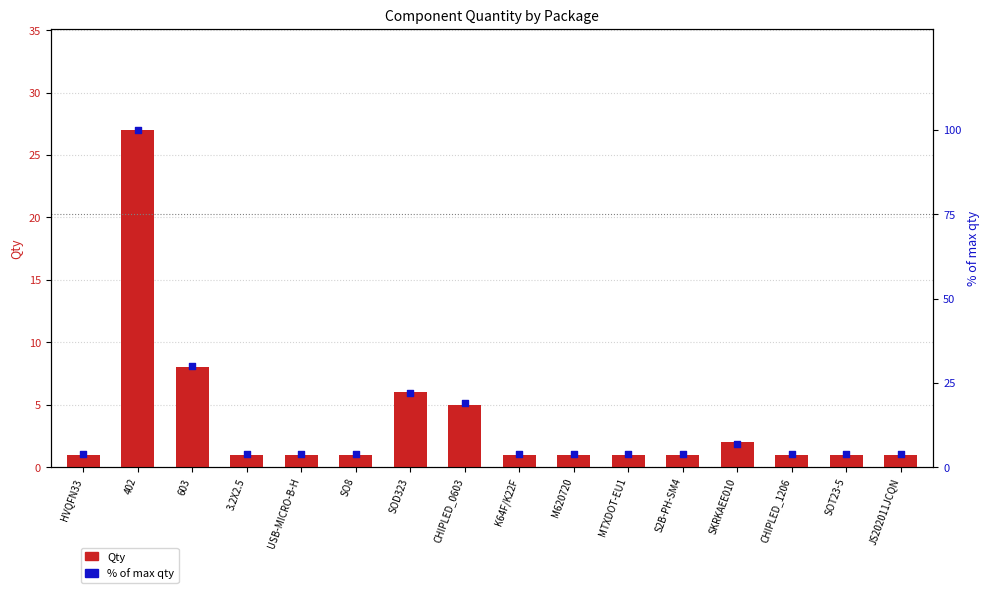

Is the value of Qty at S2B-PH-SM4 greater than the value of % of max qty at 402?

No